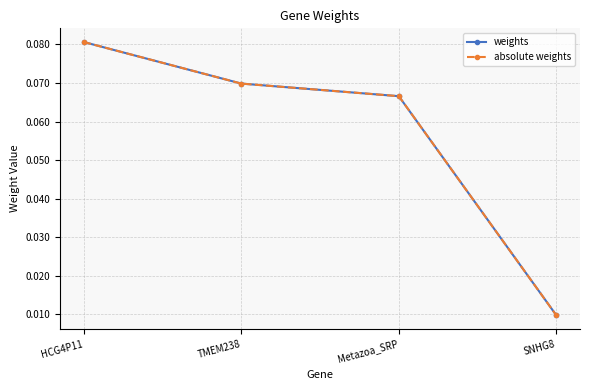

Which category has the lowest value in the weights series?

SNHG8